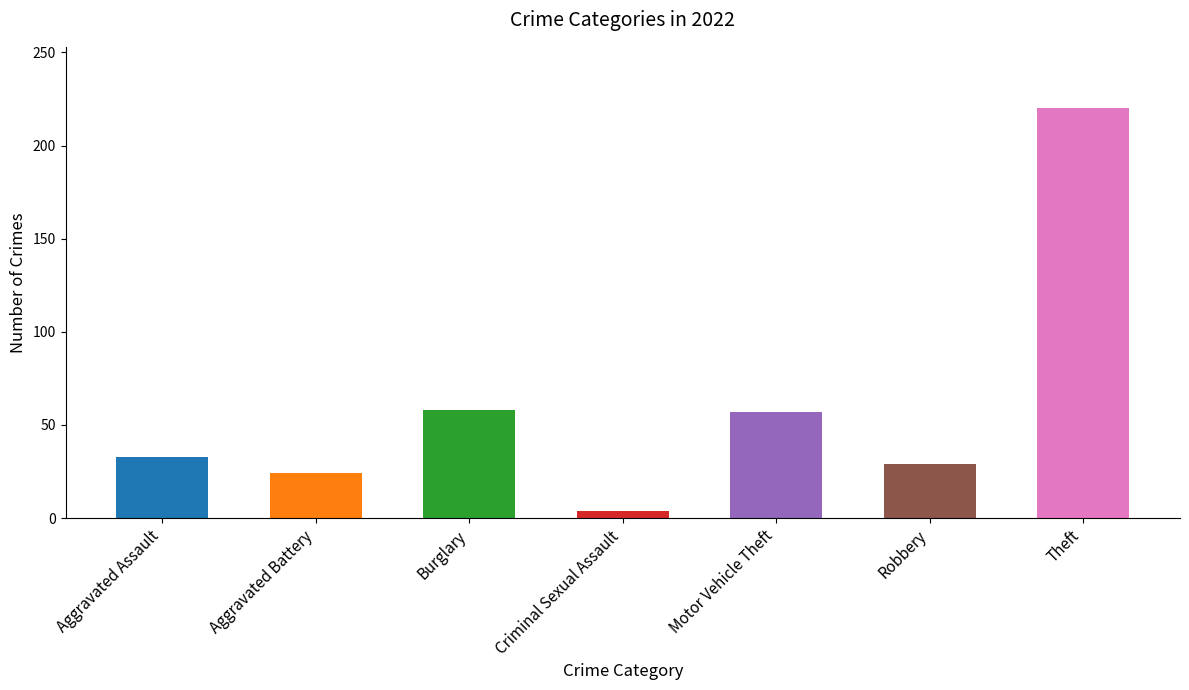

What is the label of the 4th bar from the right?

Criminal Sexual Assault